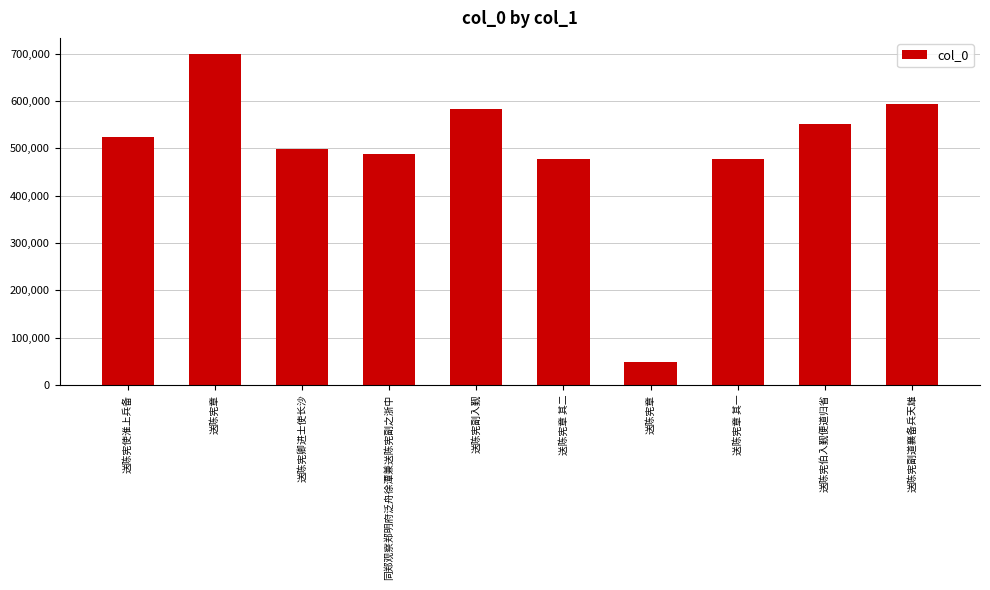

How many bars are there in total?

10